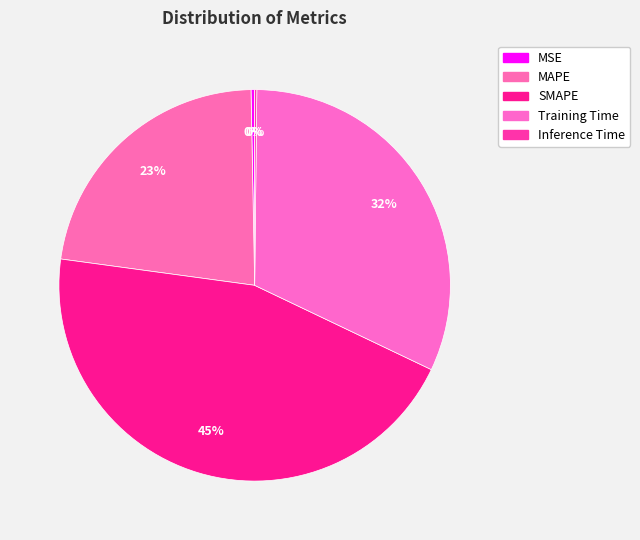

To the nearest percent, what is the difference between the Inference Time and Training Time slice percentages?

32%